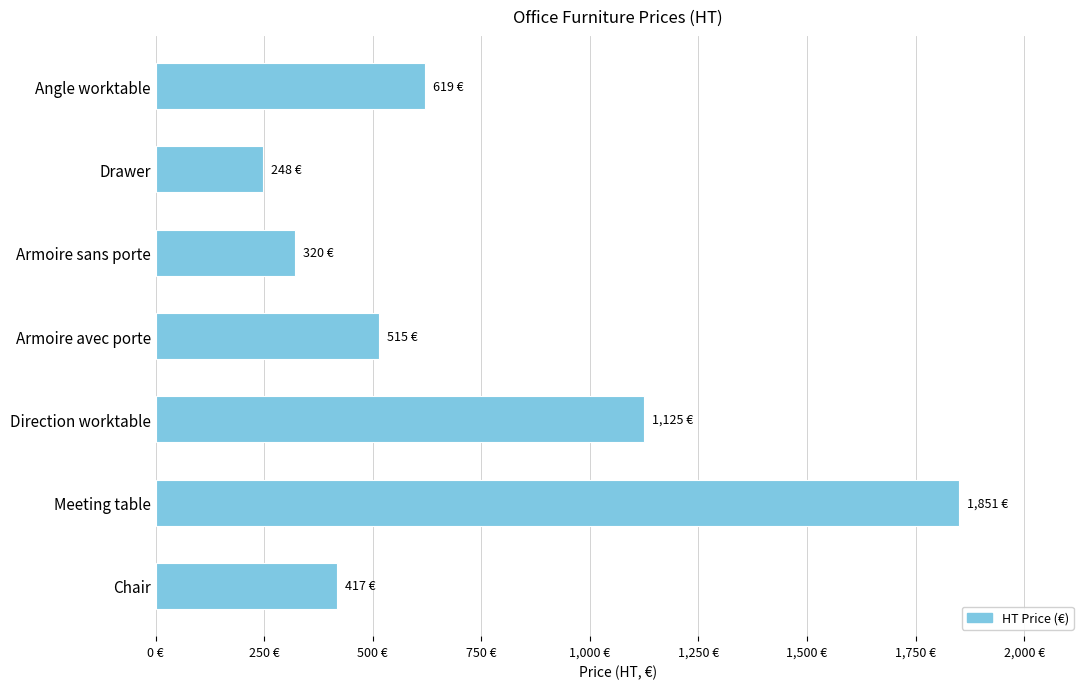

At which category does the chart reach its peak across all series?

Meeting table